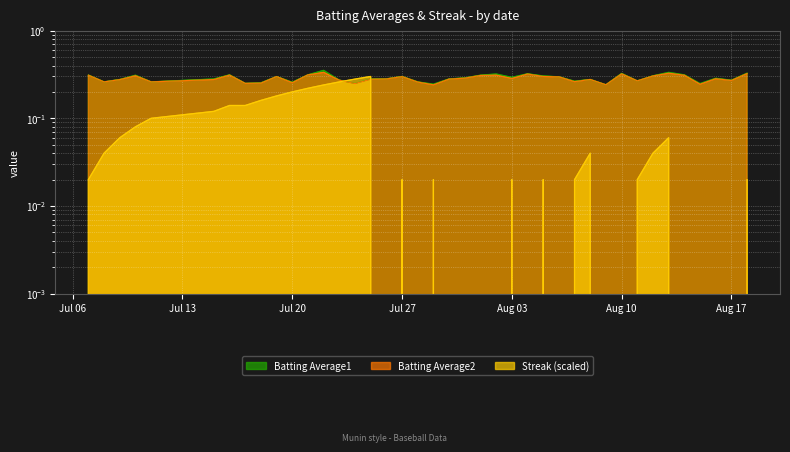

True or false: Streak has more than 2 interior local peaks.

True